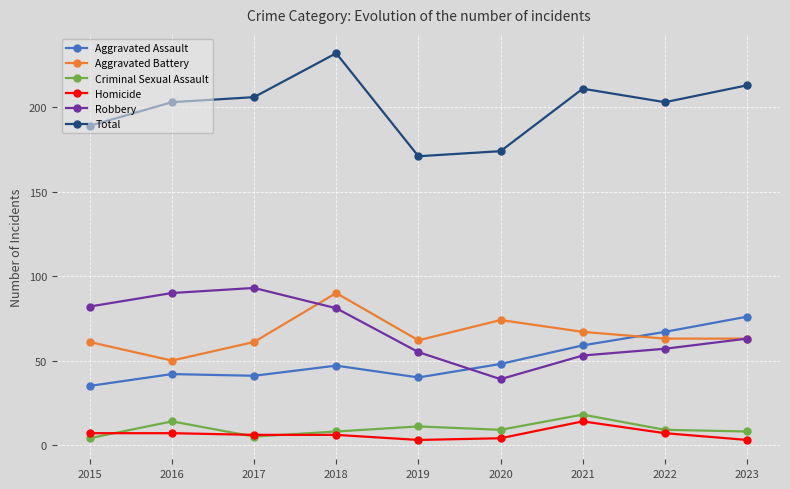

Is it true that Aggravated Assault equals 19 at 2017?

False